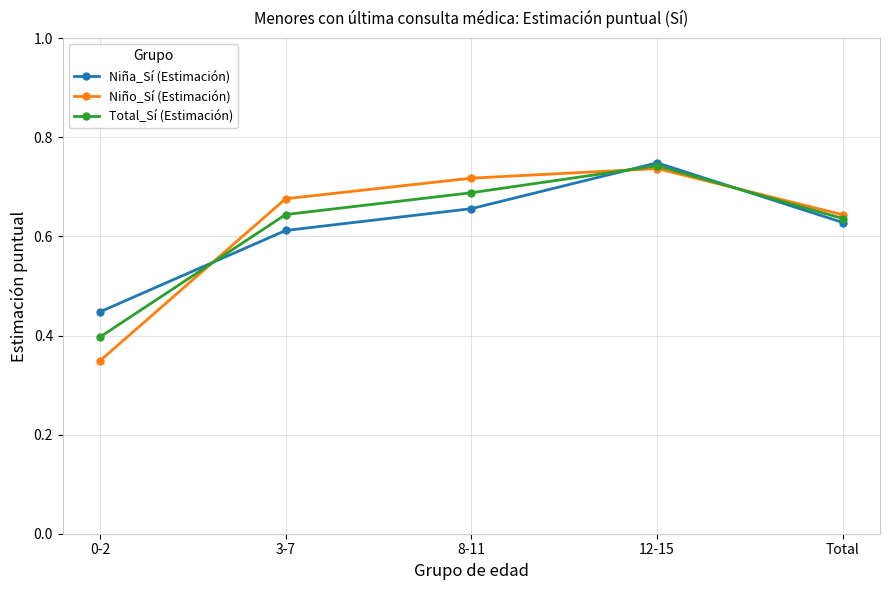

Count the Niño_Sí (Estimación) values in the range 0 to 1.

5